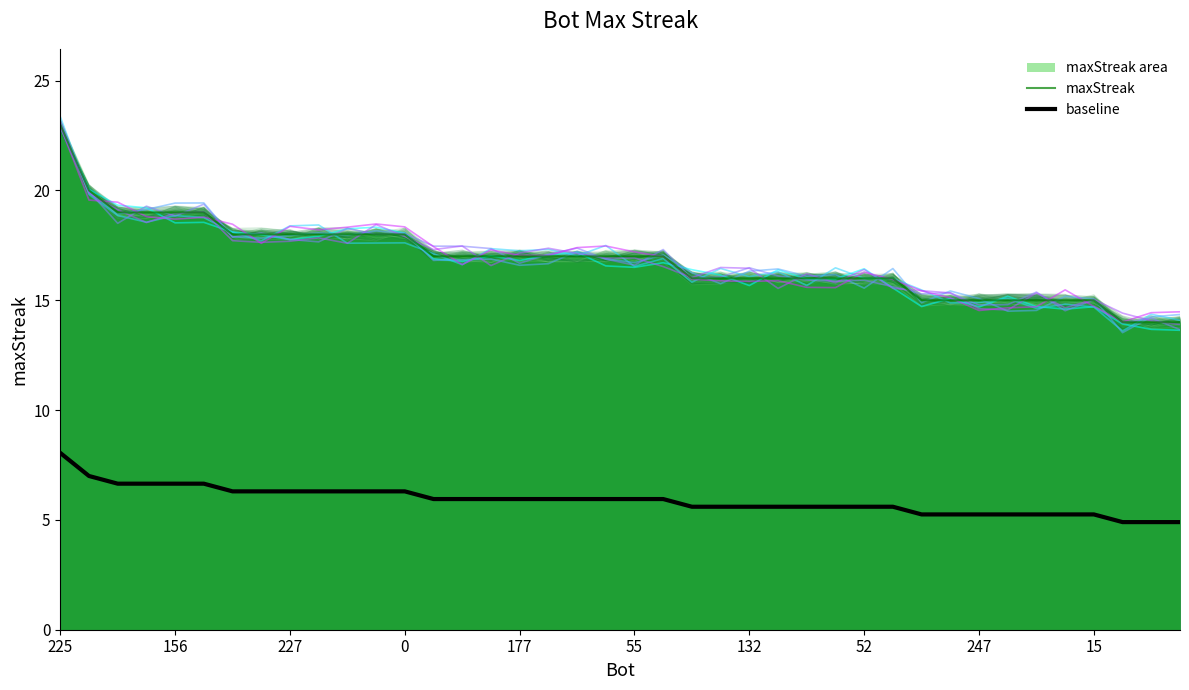

True or false: maxStreak and baseline intersect in this chart.

False